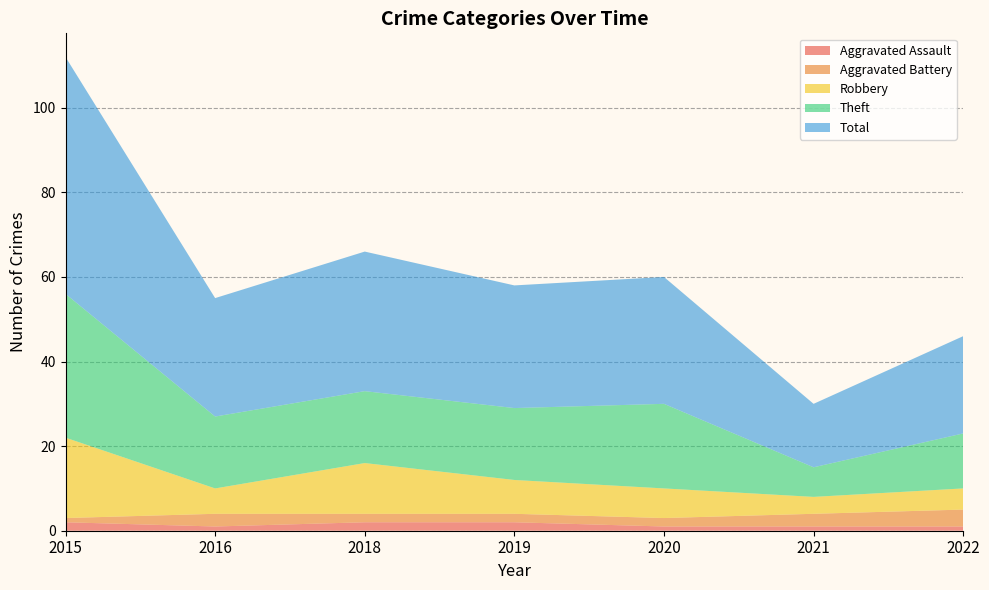

Reading left to right, transcribe all the data shown in this chart.

Aggravated Assault: 2015=2	2016=1	2018=2	2019=2	2020=1	2021=1	2022=1
Aggravated Battery: 2015=1	2016=3	2018=2	2019=2	2020=2	2021=3	2022=4
Robbery: 2015=19	2016=6	2018=12	2019=8	2020=7	2021=4	2022=5
Theft: 2015=34	2016=17	2018=17	2019=17	2020=20	2021=7	2022=13
Total: 2015=56	2016=28	2018=33	2019=29	2020=30	2021=15	2022=23